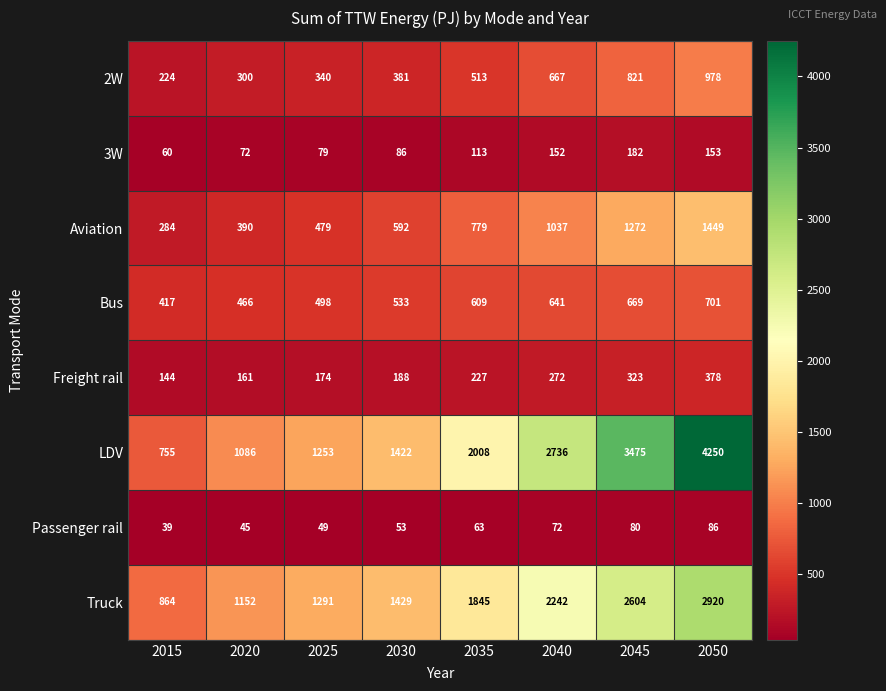

At which category is the sum across all series the highest?

2050